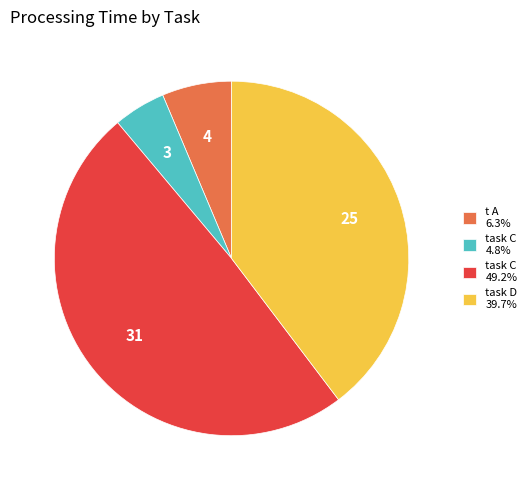

Is there a majority slice in this chart?

No